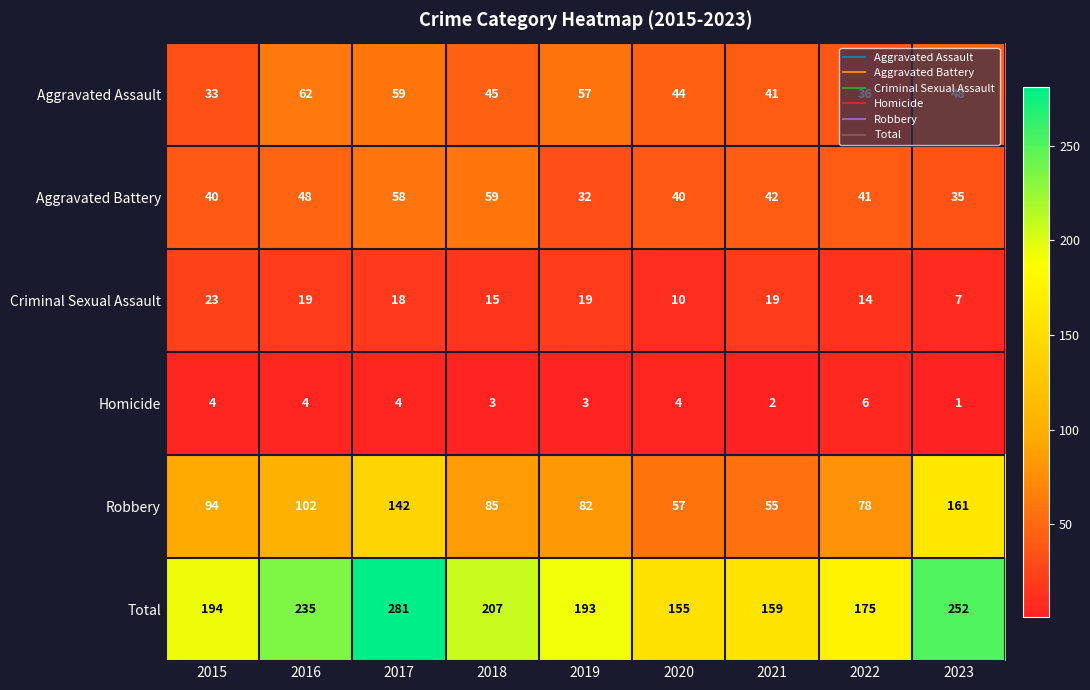

At 2022, list the series in order from smallest to largest.

Homicide, Criminal Sexual Assault, Aggravated Assault, Aggravated Battery, Robbery, Total